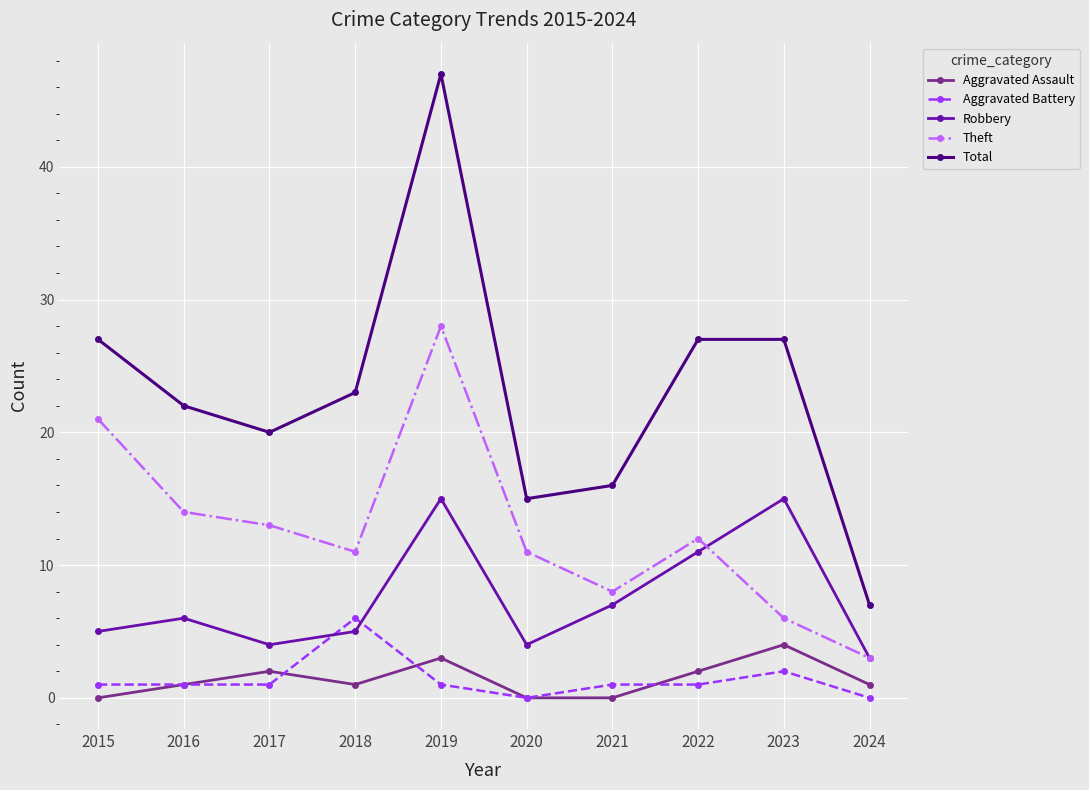

Reading left to right, what are all the values shown in this chart?

Aggravated Assault: 2015=0	2016=1	2017=2	2018=1	2019=3	2020=0	2021=0	2022=2	2023=4	2024=1
Aggravated Battery: 2015=1	2016=1	2017=1	2018=6	2019=1	2020=0	2021=1	2022=1	2023=2	2024=0
Robbery: 2015=5	2016=6	2017=4	2018=5	2019=15	2020=4	2021=7	2022=11	2023=15	2024=3
Theft: 2015=21	2016=14	2017=13	2018=11	2019=28	2020=11	2021=8	2022=12	2023=6	2024=3
Total: 2015=27	2016=22	2017=20	2018=23	2019=47	2020=15	2021=16	2022=27	2023=27	2024=7